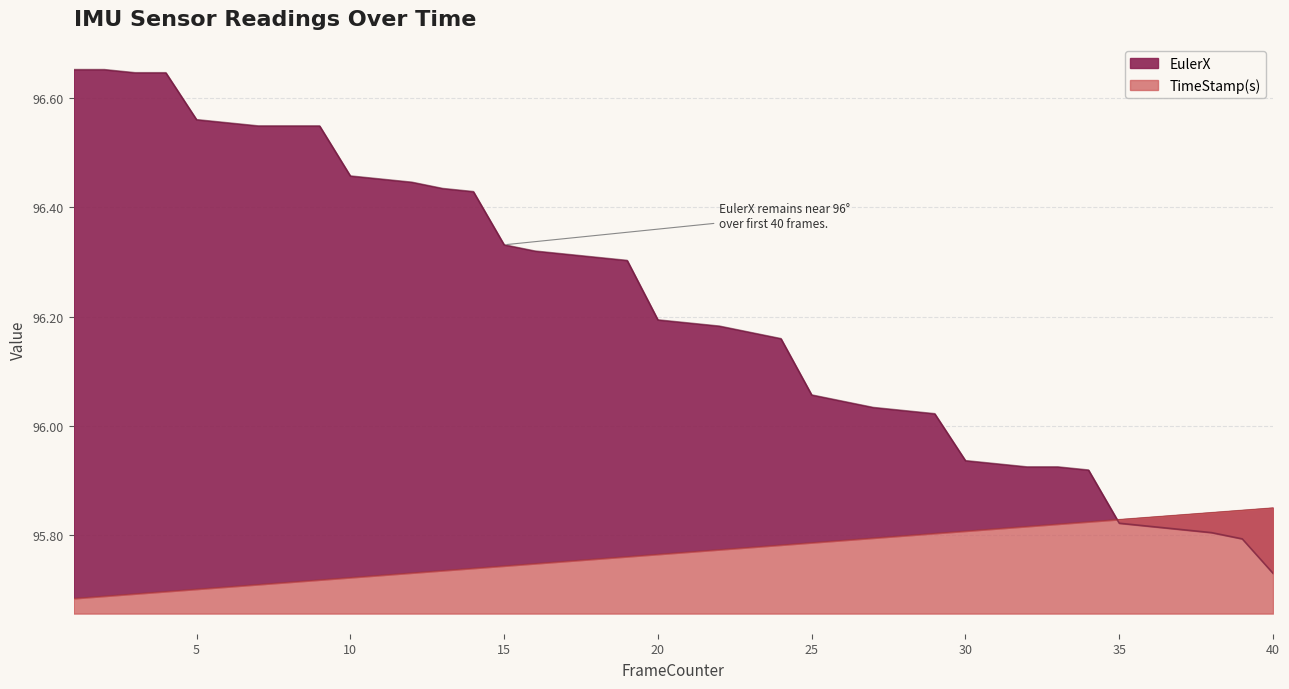

What is the value of the TimeStamp(s) point at the 6th from the left?

95.7